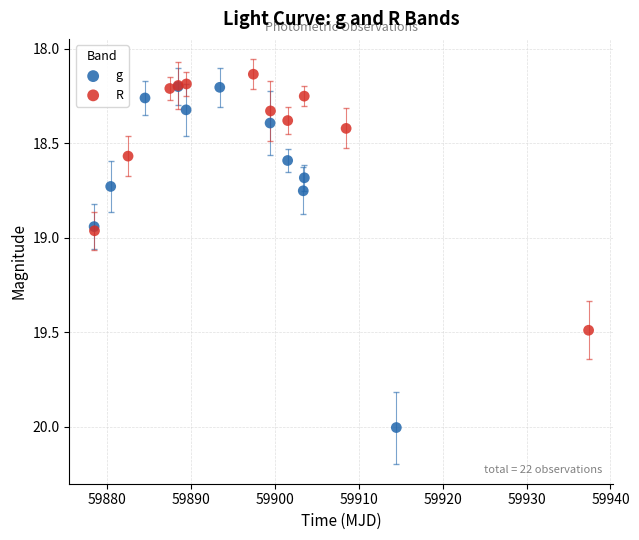

Which series contains the highest Y value?

g